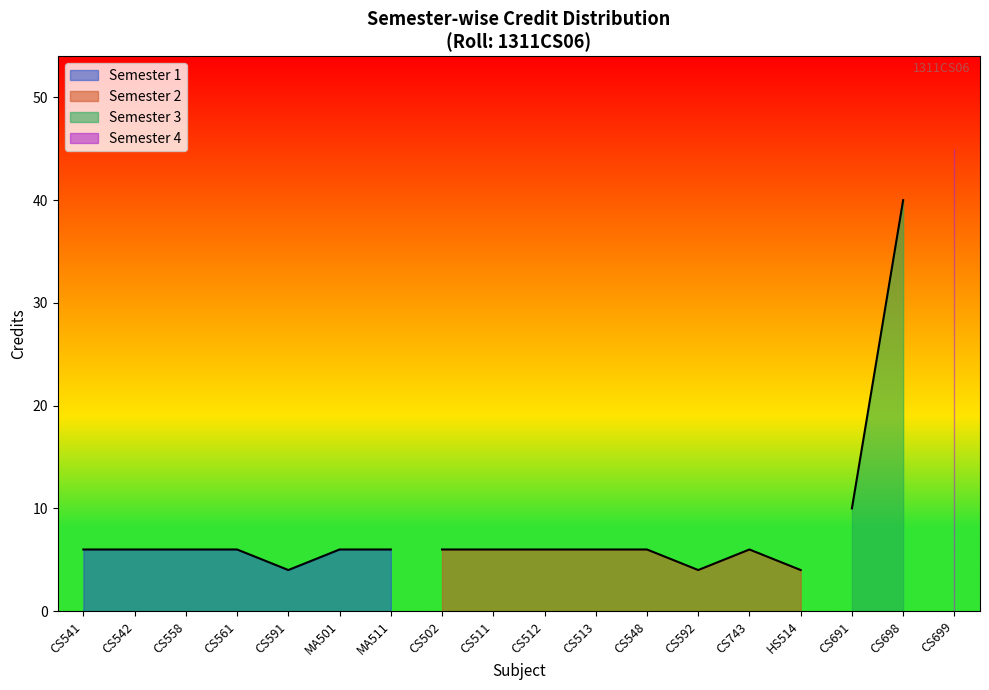

What is the average value?

10